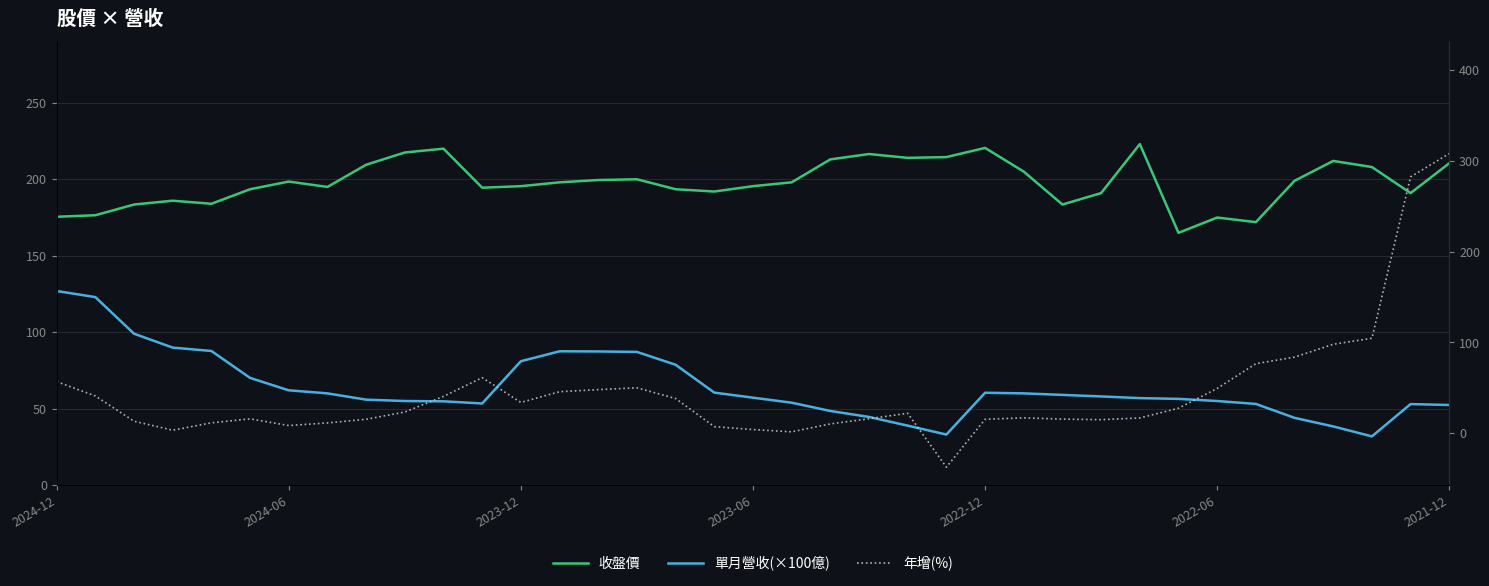

Which series has the largest total across all categories?

收盤價